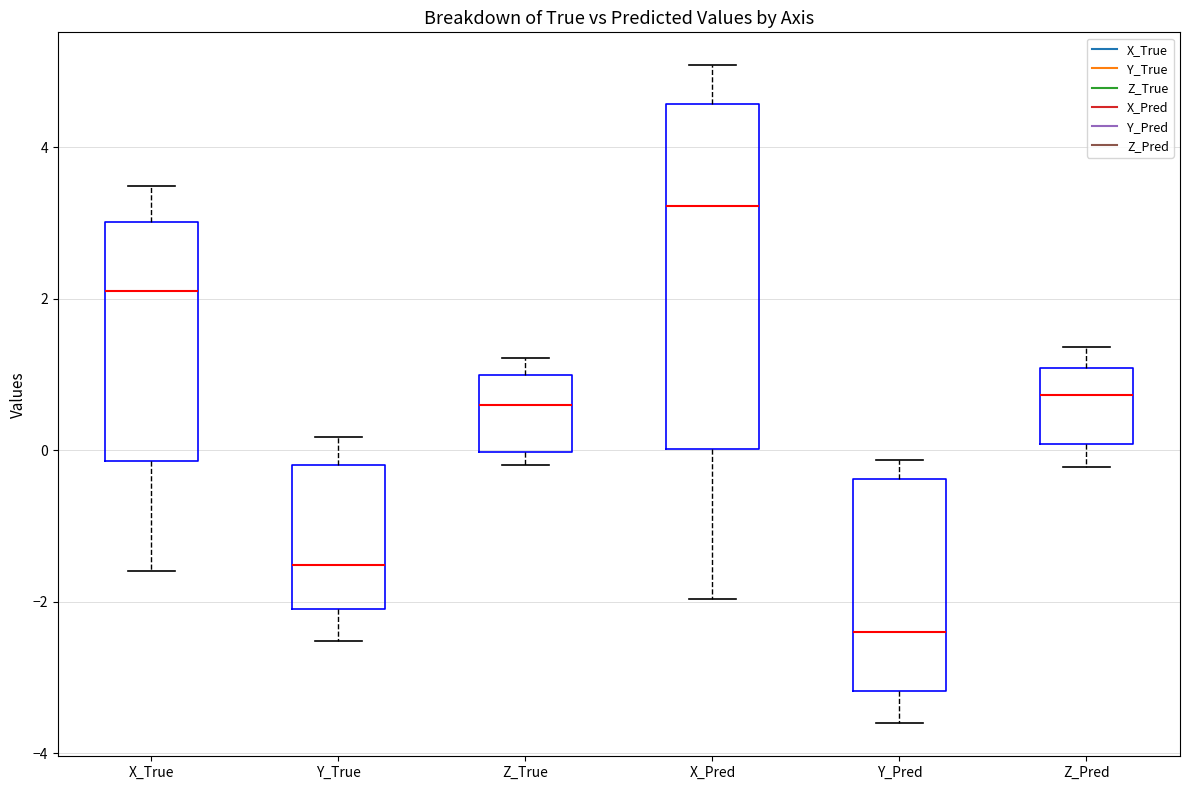

Reading left to right, transcribe this box plot: for each box, give where its median line is, the range the box spans, and where its two whiskers end, as read against the y-axis. The values are not printed on the chart, so give them approximately, as read against the axis.

X_True: median 2.2, box -0.2 to 3.0, whiskers -1.6 to 3.4
Y_True: median -1.6, box -2.0 to -0.2, whiskers -2.6 to 0.2
Z_True: median 0.6, box 0.0 to 1.0, whiskers -0.2 to 1.2
X_Pred: median 3.2, box 0.0 to 4.6, whiskers -2.0 to 5.0
Y_Pred: median -2.4, box -3.2 to -0.4, whiskers -3.6 to -0.2
Z_Pred: median 0.8, box 0.0 to 1.0, whiskers -0.2 to 1.4